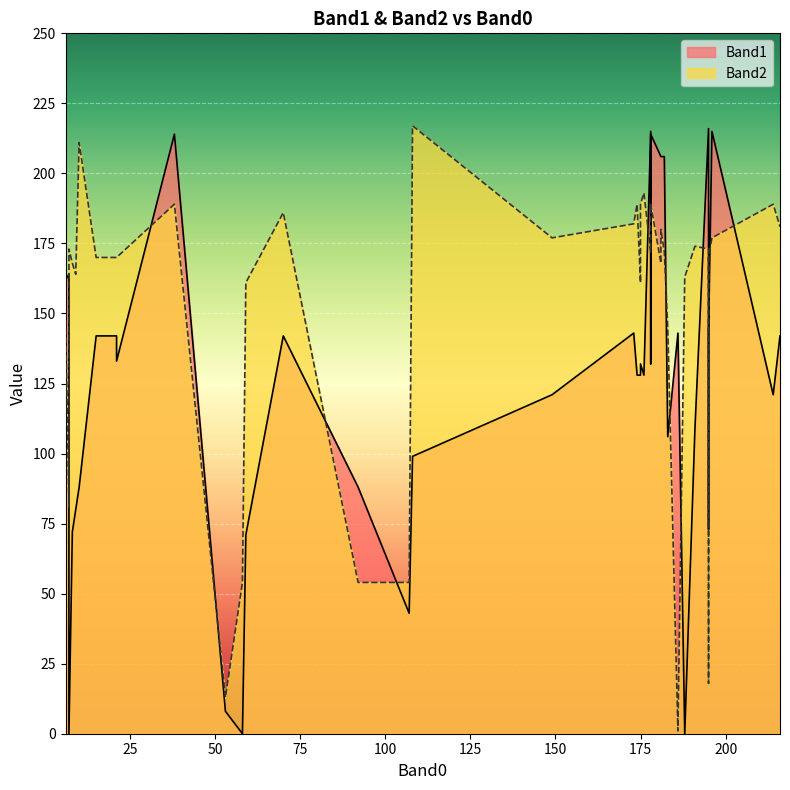

What is the label of the 36th point from the left?

195